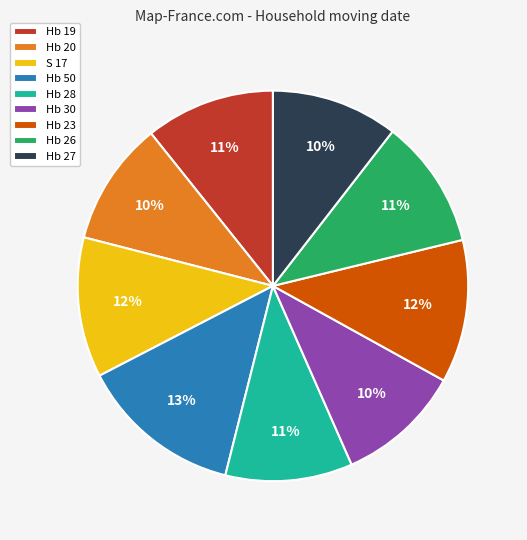

Count the number of slices in the pie.

9